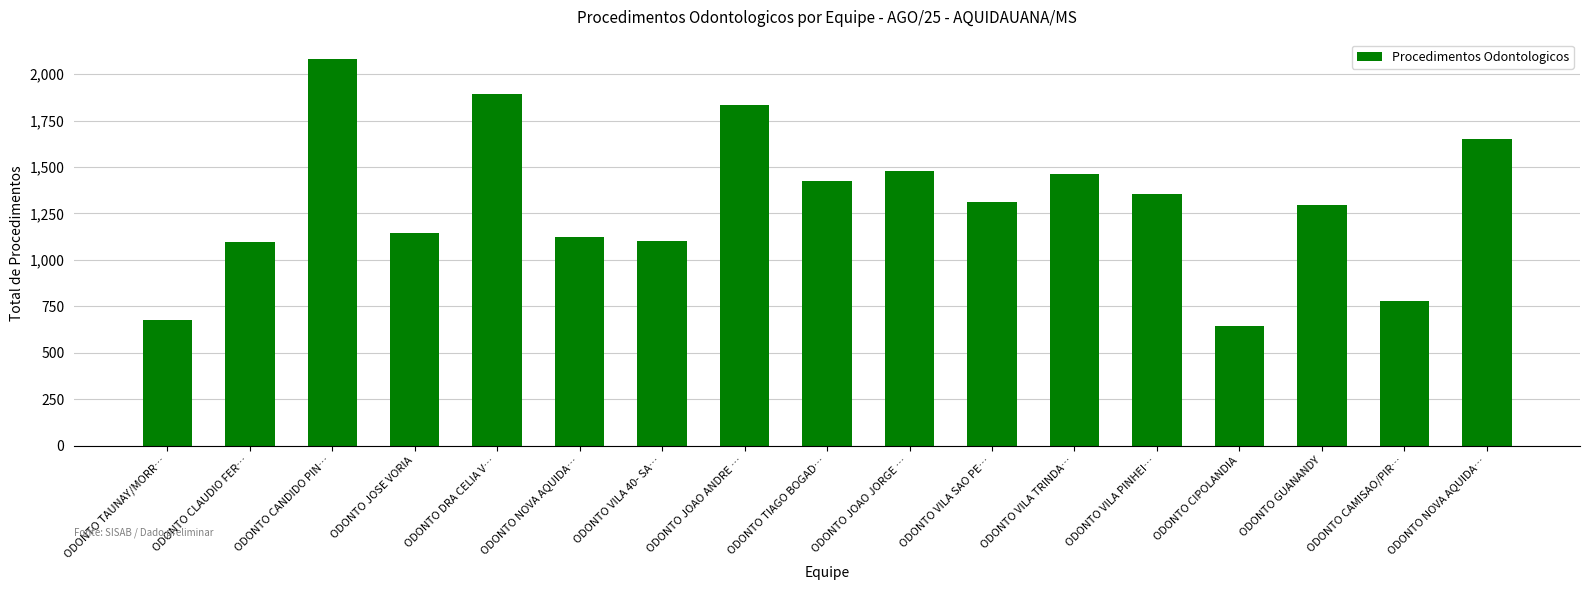

What is the value of the 7th bar from the left?

1099